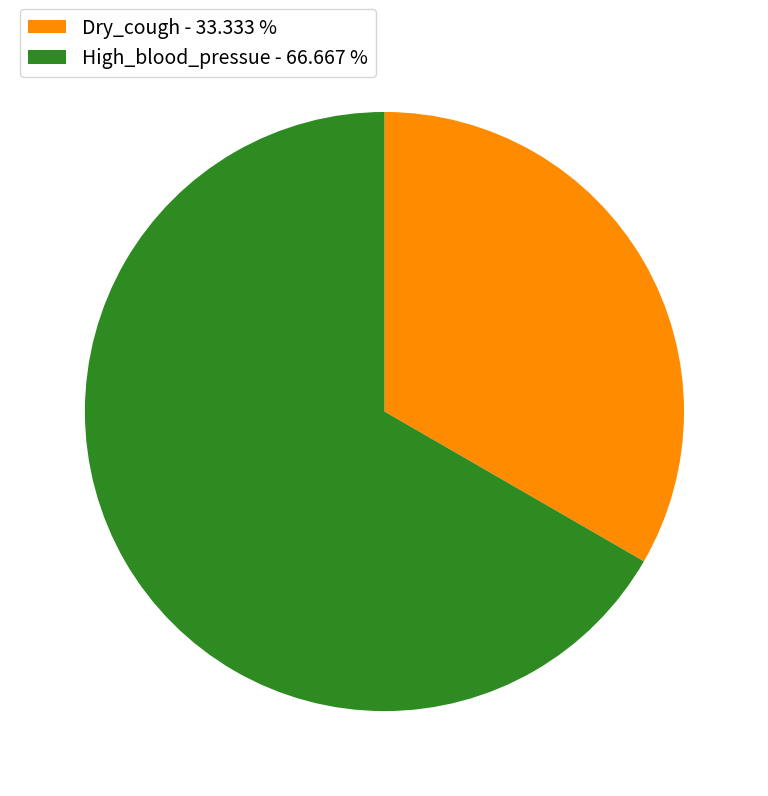

Does Dry_cough - 33.333 % account for over 50% of the chart?

No